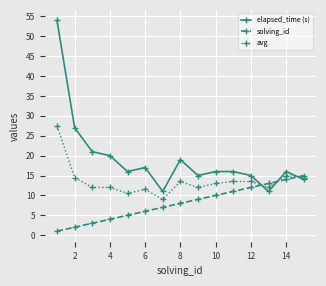

Rank the series by their maximum value, from lowest to highest.

solving_id, avg, elapsed_time (s)